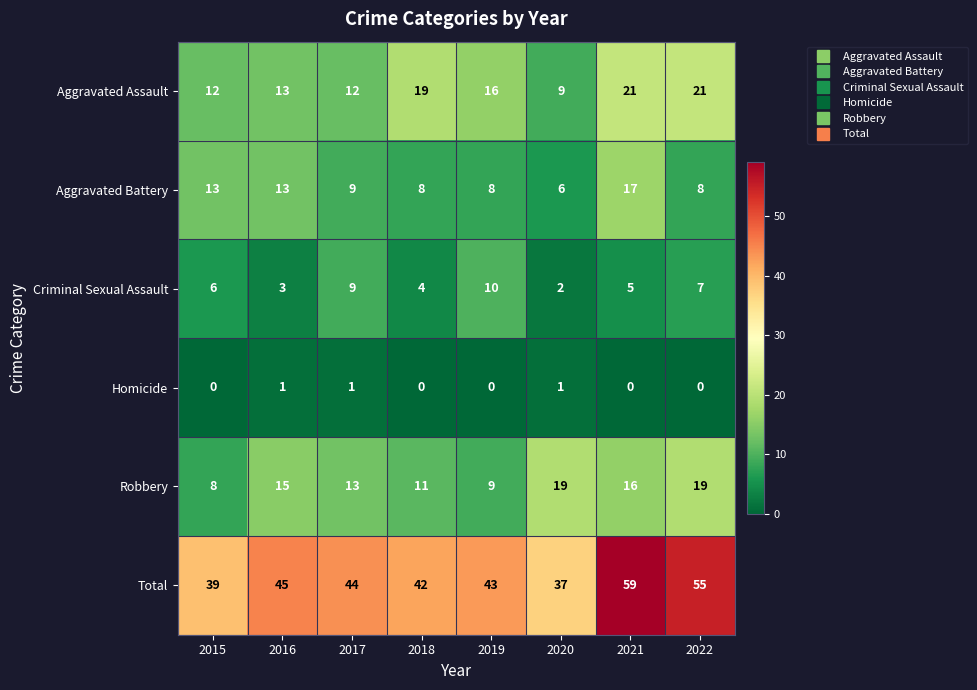

How many Homicide values are between 0 and 1?

8